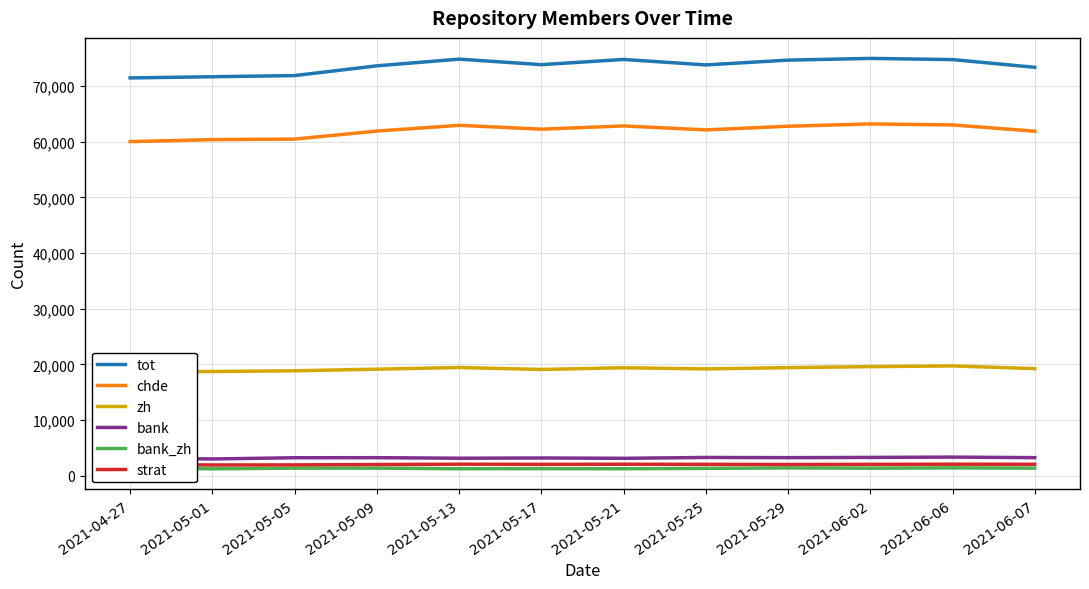

How many data points in strat are less than 2082?

6